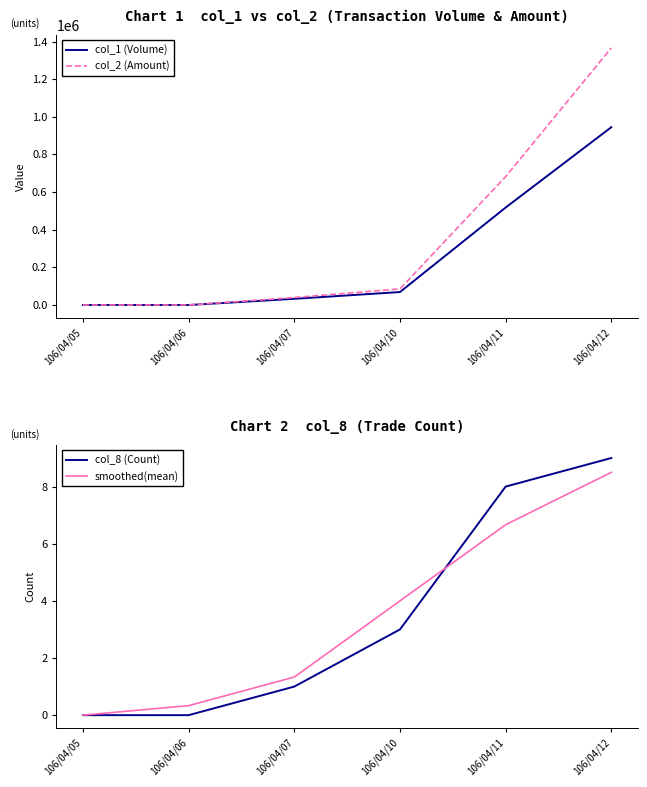

What value does the col_8 (Count) series have at 106/04/11?

8.0